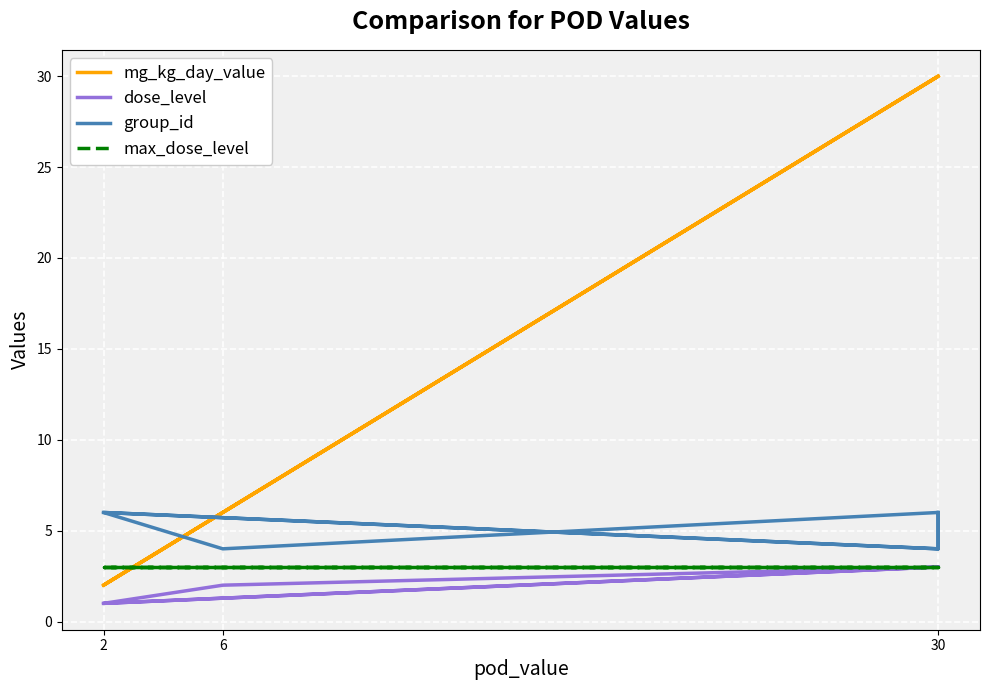

In group_id, how many points are higher than both neighbors (excluding endpoints)?

2